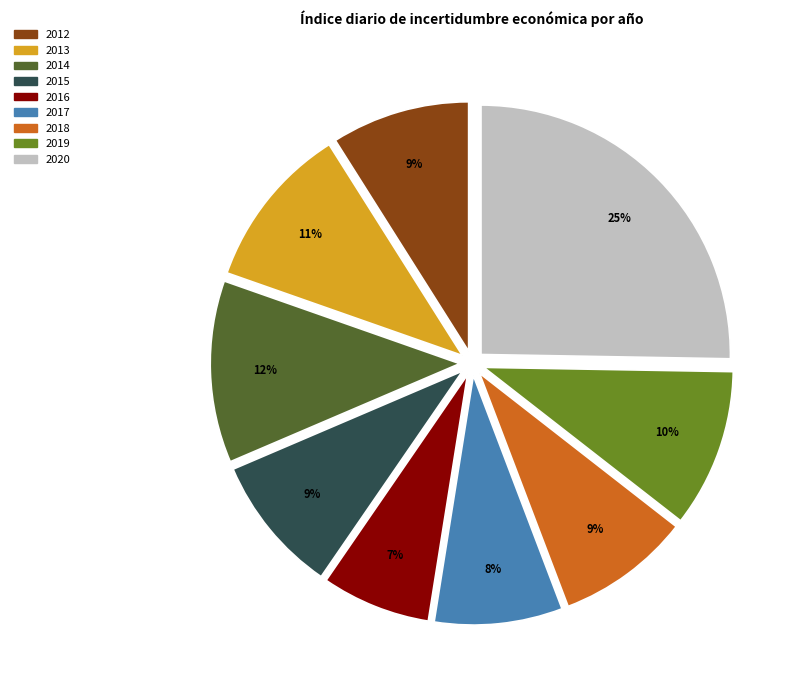

Is the sum of 2016 and 2020 greater than half?

No